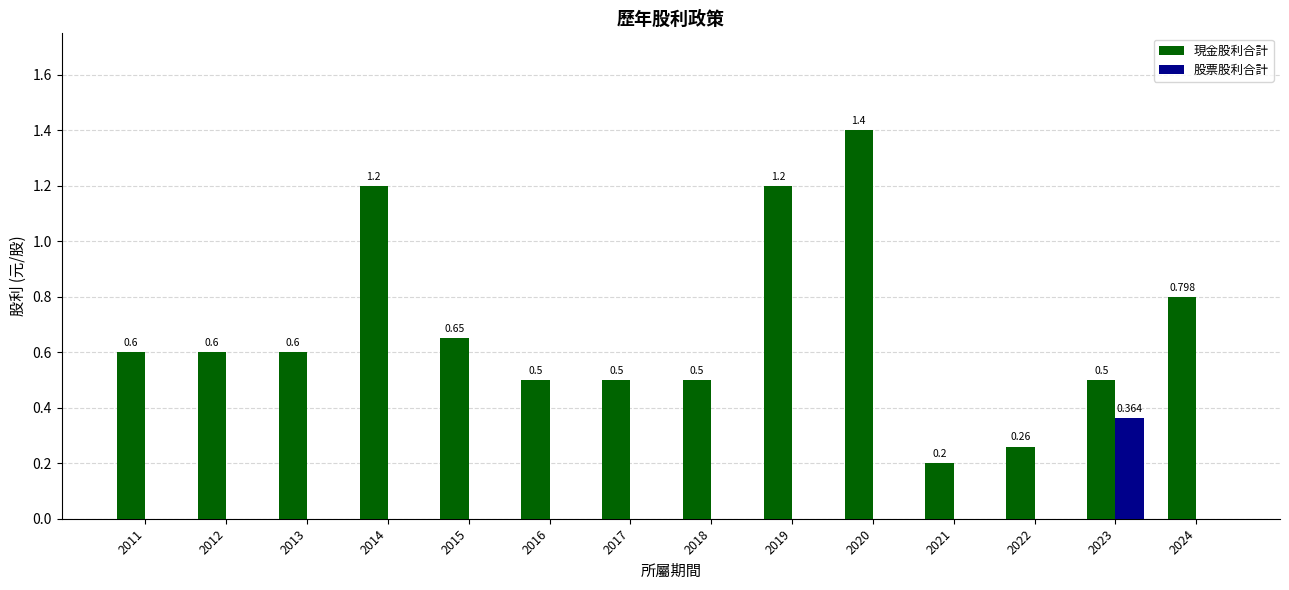

At which category is the sum across all series the highest?

2020